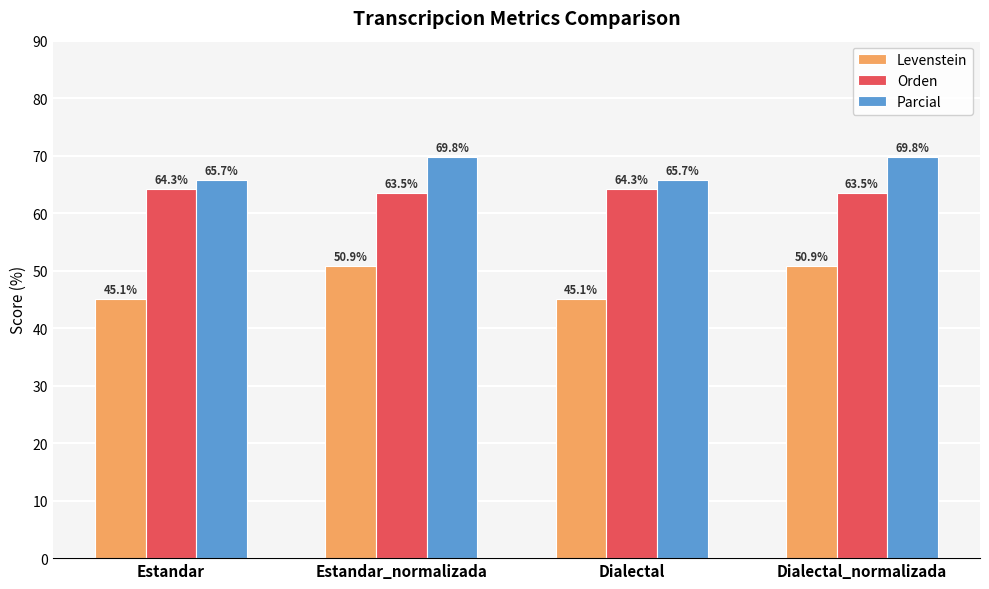

What is the label of the 3rd bar from the right?

Estandar_normalizada